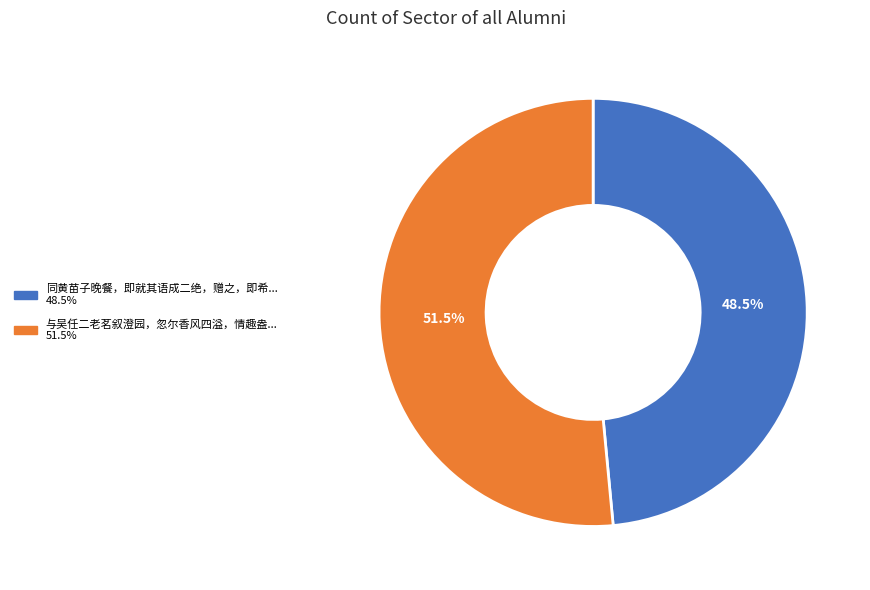

Count the number of slices in the pie.

2